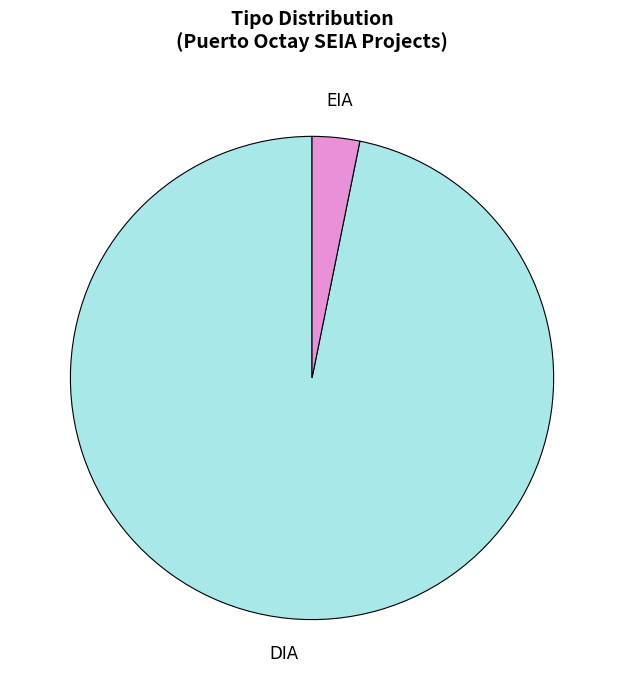

Which category has the biggest portion of the pie?

DIA